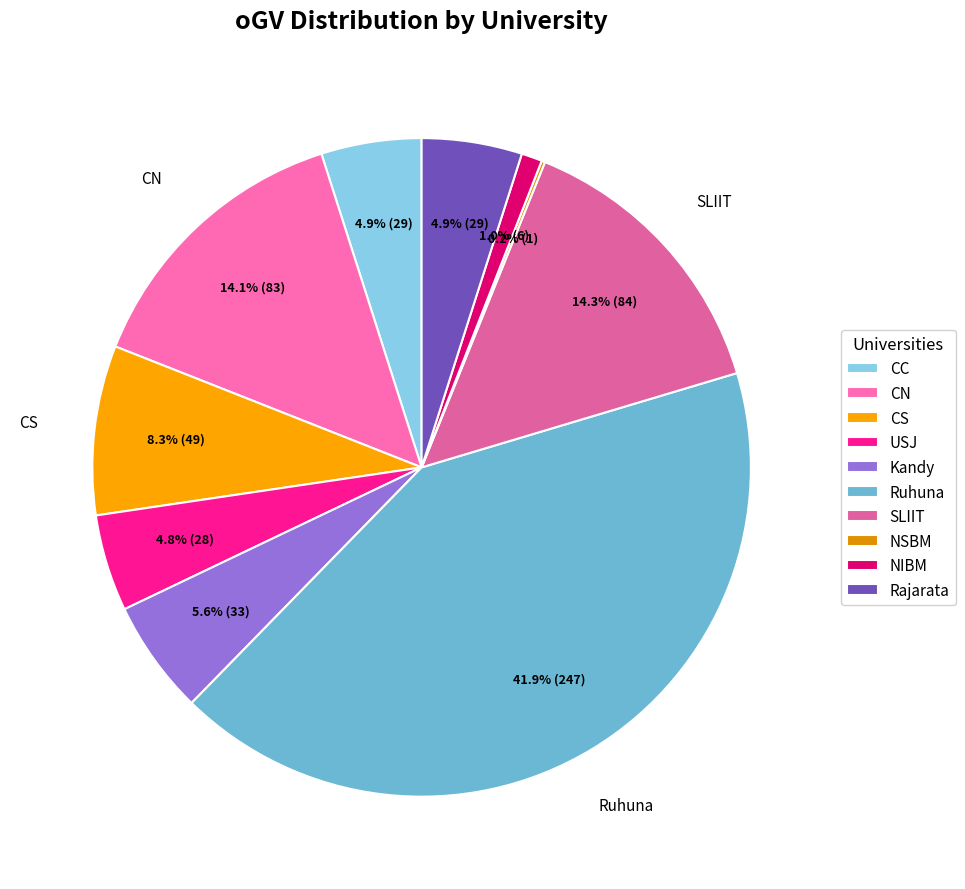

What is the smallest slice in the pie chart?

NSBM